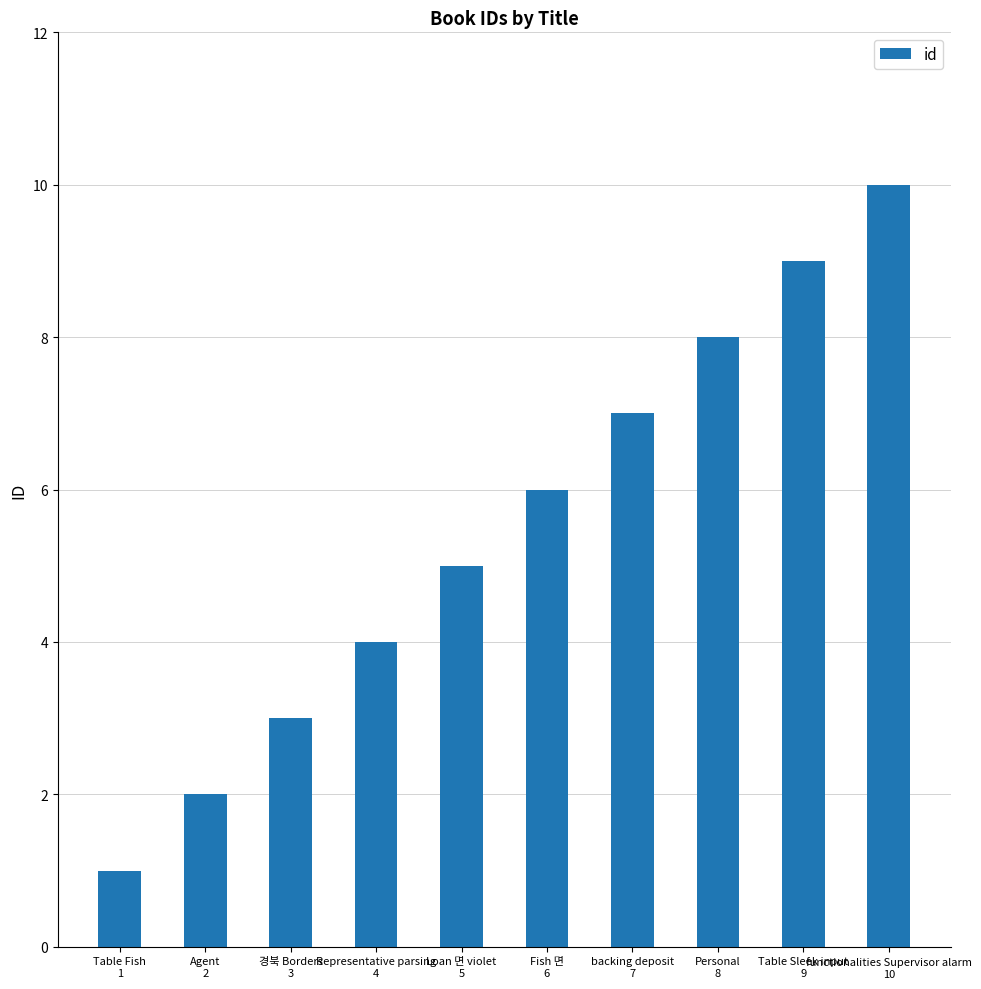

What is the sum of all values?

55